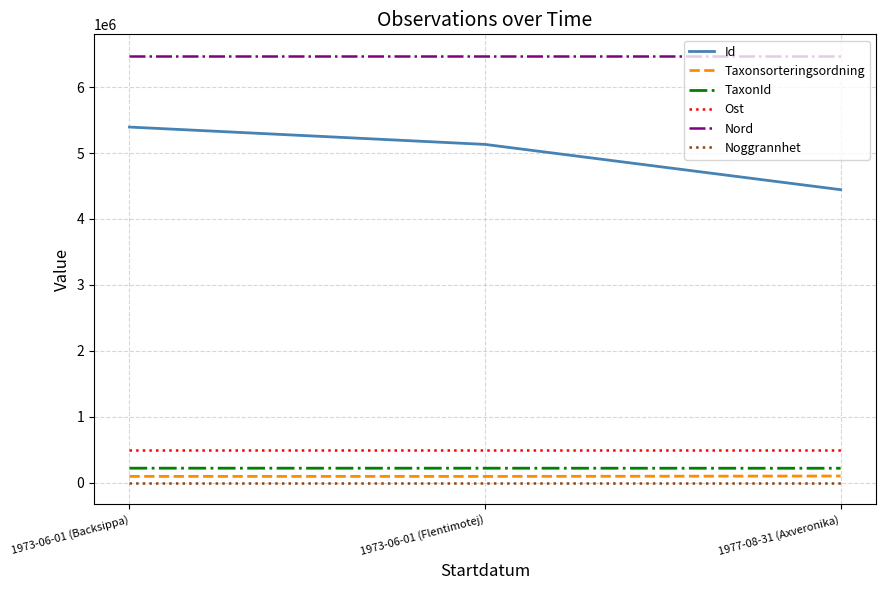

How many lines are shown in the chart?

6